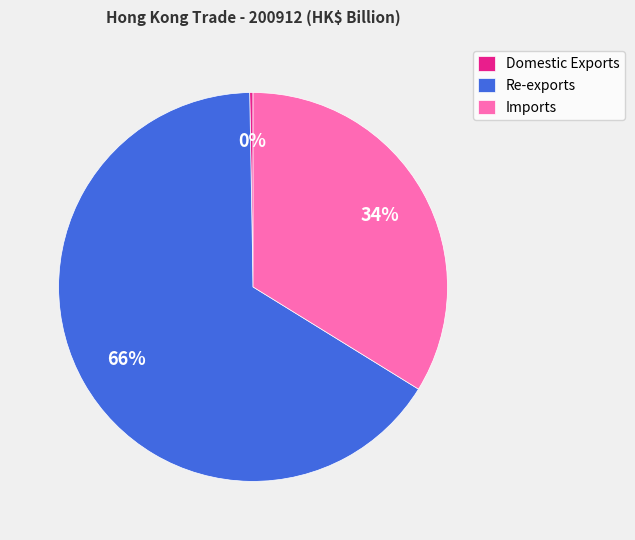

Approximately how many times larger is the value at Re-exports compared to Imports?

1.9